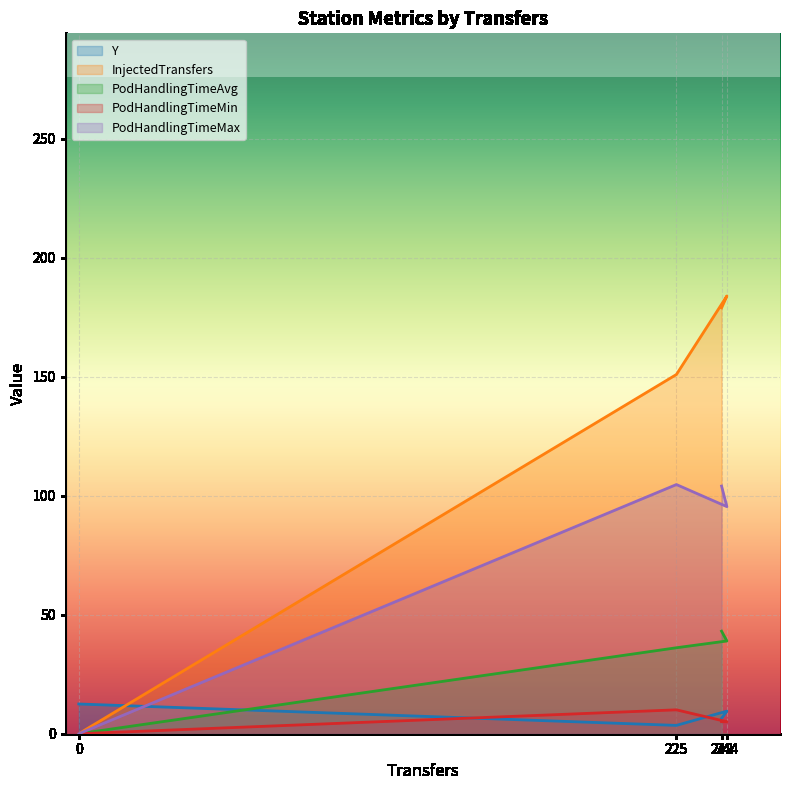

At how many categories does at least one series exceed 161?

2